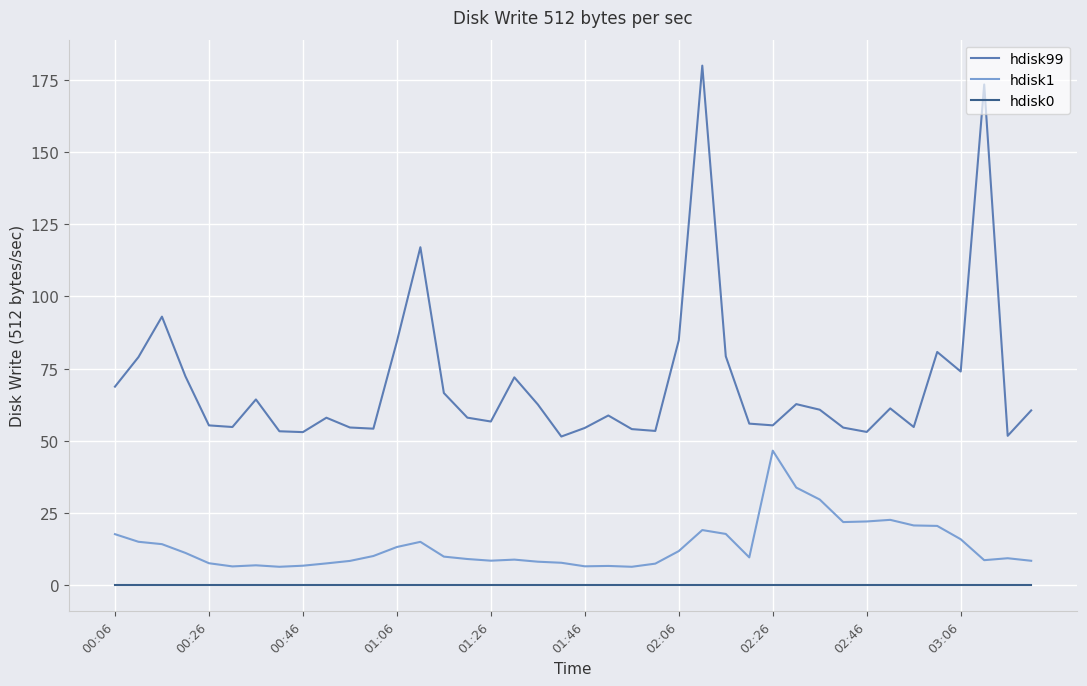

List the series in order of their peak value, highest first.

hdisk99, hdisk1, hdisk0